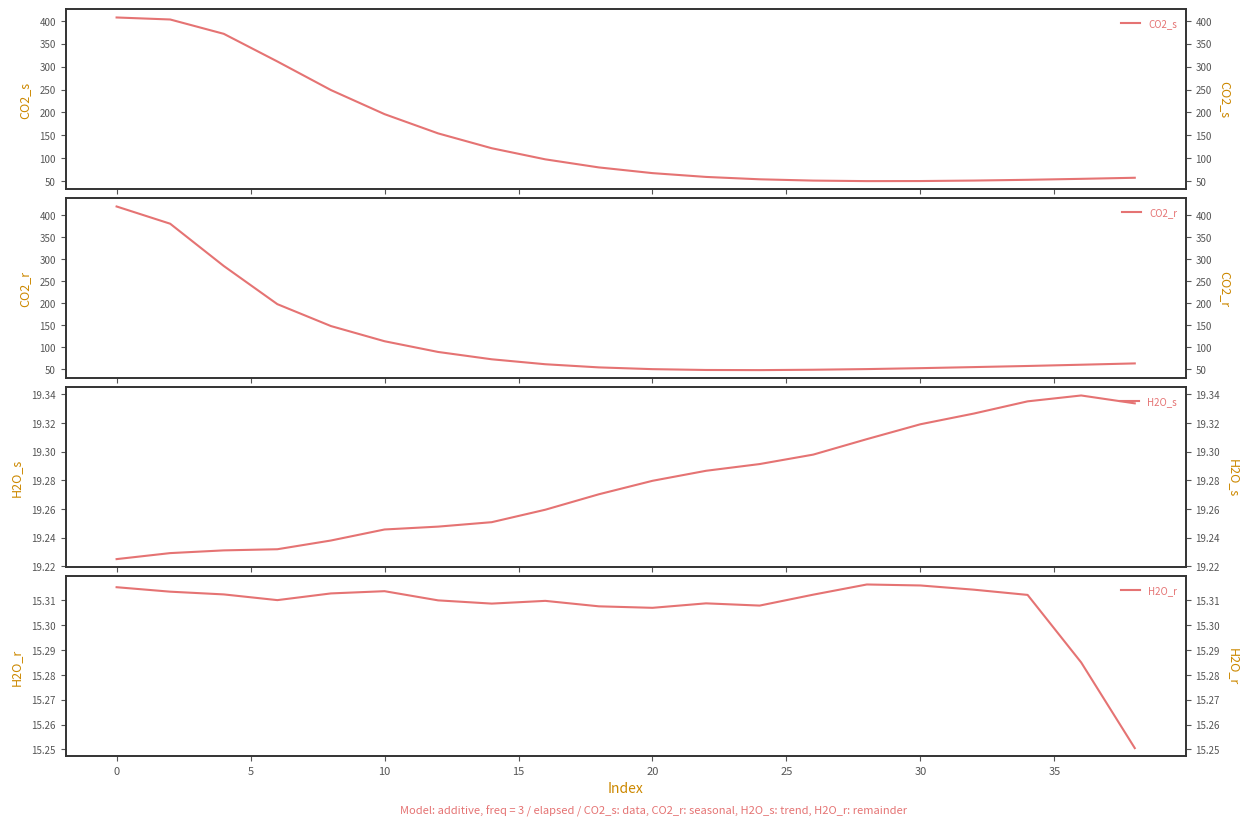

How many lines are shown in the chart?

4